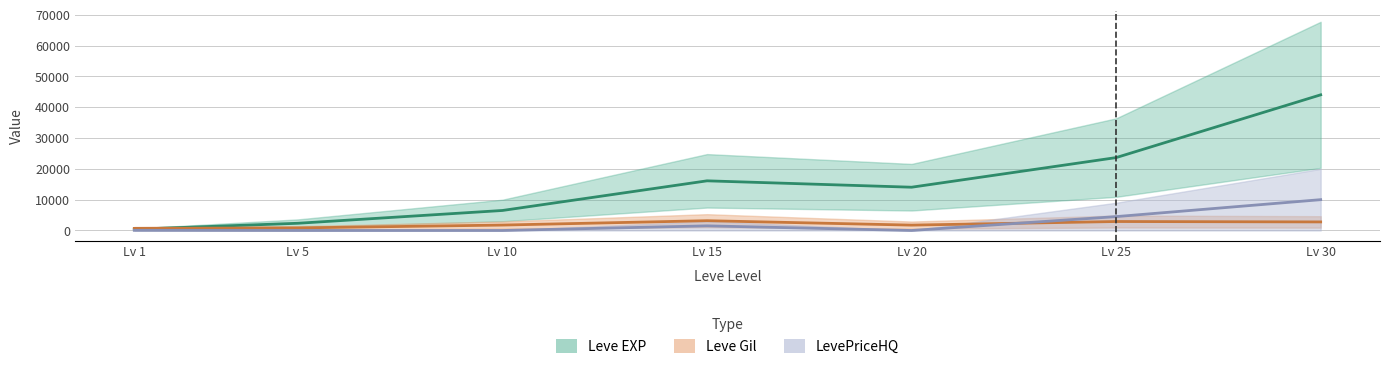

List the labels in order of LevePriceHQ value, largest first.

30, 25, 15, 1, 5, 10, 20